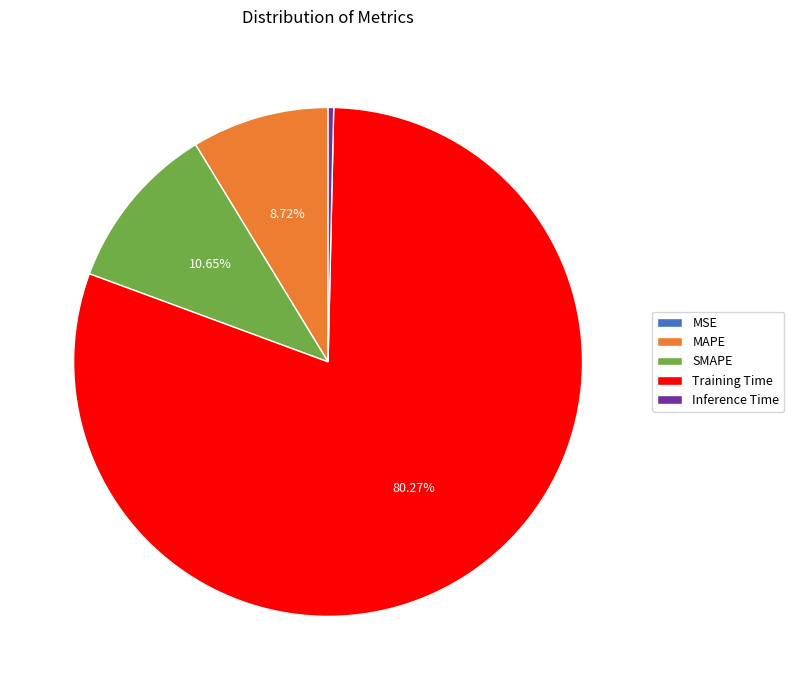

Which has a higher value, MAPE or SMAPE?

SMAPE